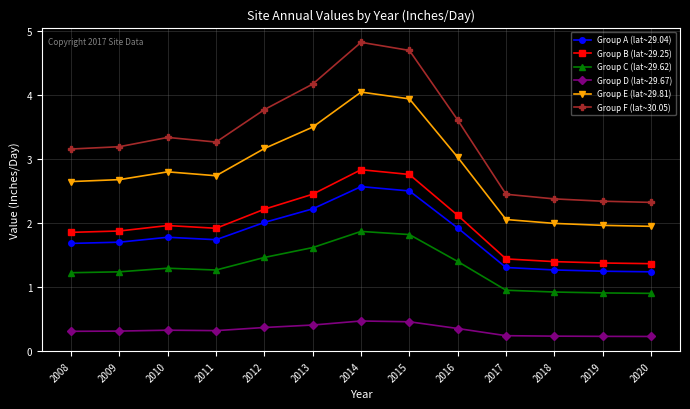

Which series has the largest range (max minus min)?

Group F (lat~30.05)